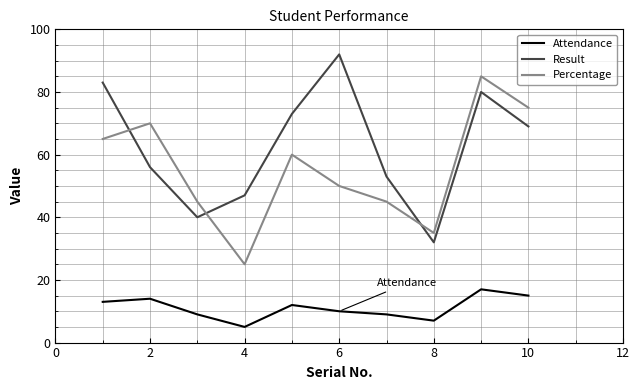

List the series in order of their peak value, highest first.

Result, Percentage, Attendance